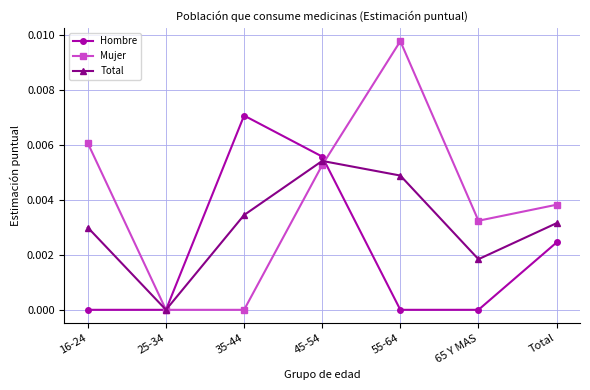

Which series changed the most between 16-24 and 55-64?

Mujer